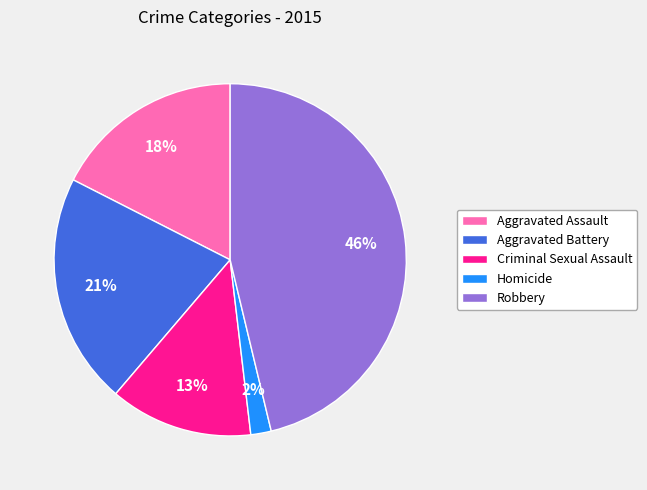

Do Homicide and Aggravated Battery together represent more than half of the pie?

No